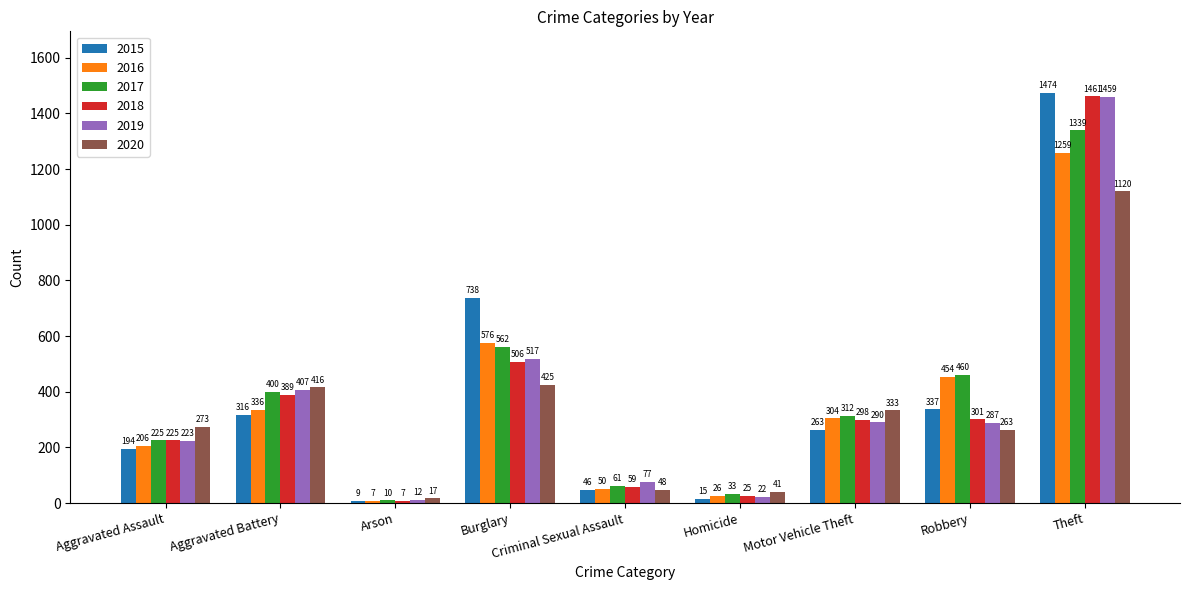

What is the total value across all series at Aggravated Battery?

2264